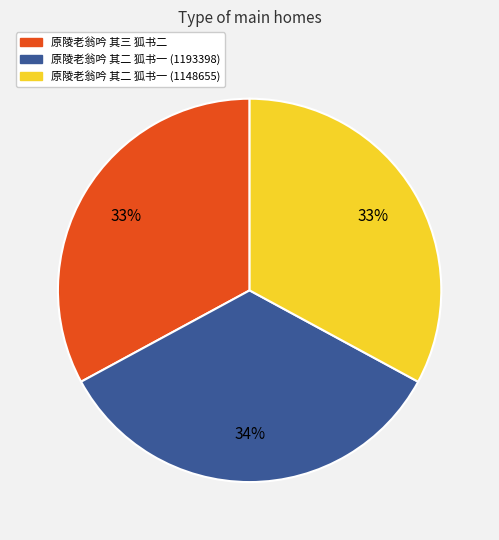

To the nearest percent, what portion does 原陵老翁吟 其二 狐书一 (1193398) represent?

34%